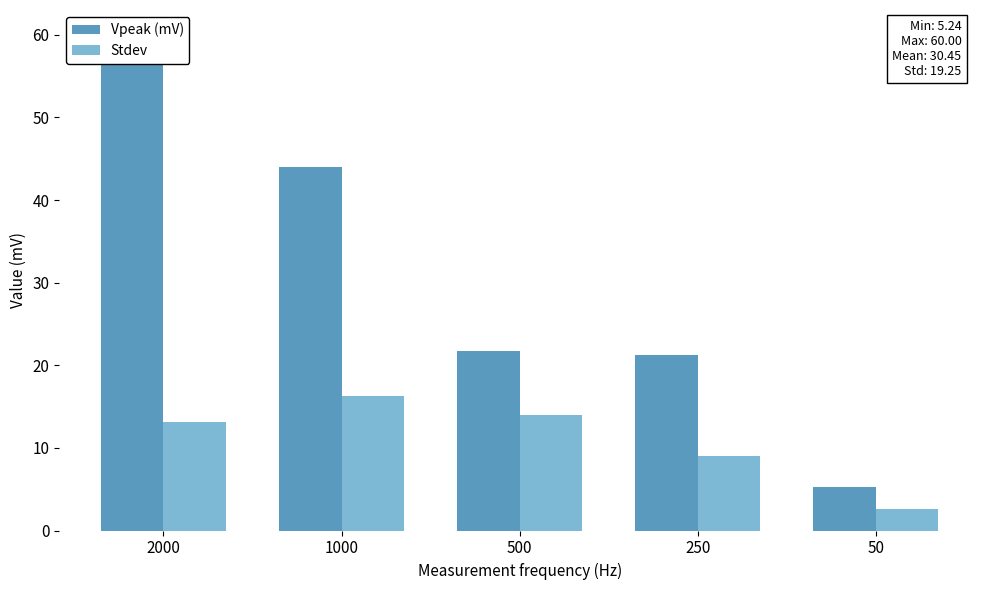

Which category has the lowest value in the Vpeak (mV) series?

50